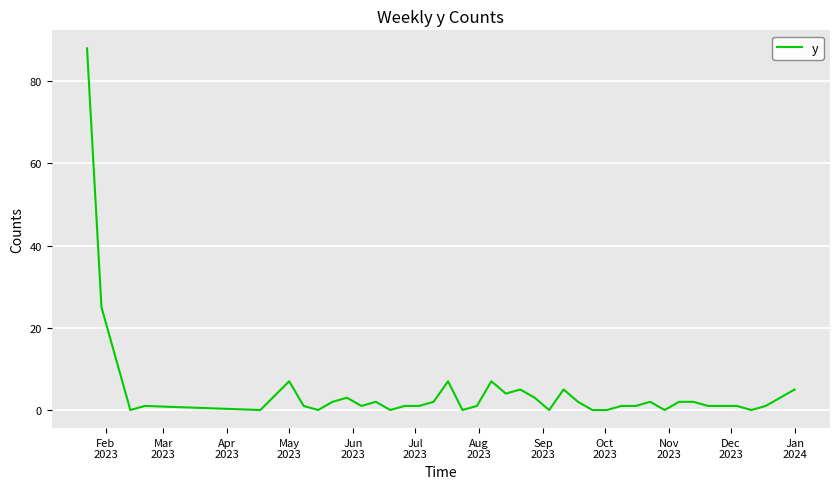

Reading left to right, extract all data points from this chart.

88	25	0	1	0	7	1	0	2	3	1	2	0	1	1	2	7	0	1	7	4	5	3	0	5	2	0	0	1	1	2	0	2	2	1	1	1	0	1	5